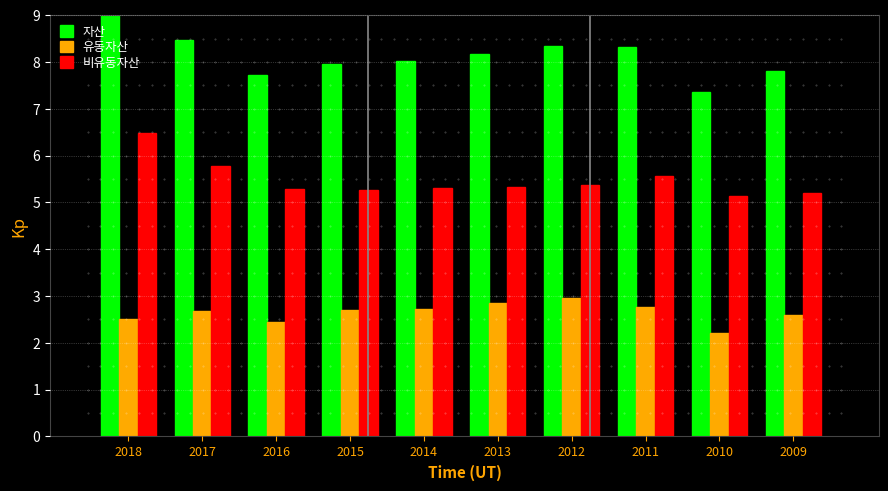

What is the spread (max minus min) of values at 2012?

5.4